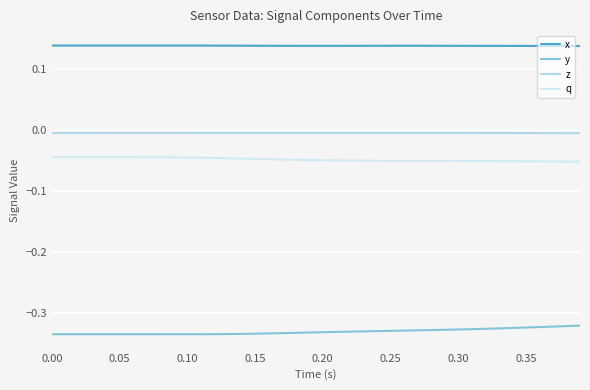

Is this an area chart (filled region under the line)?

No